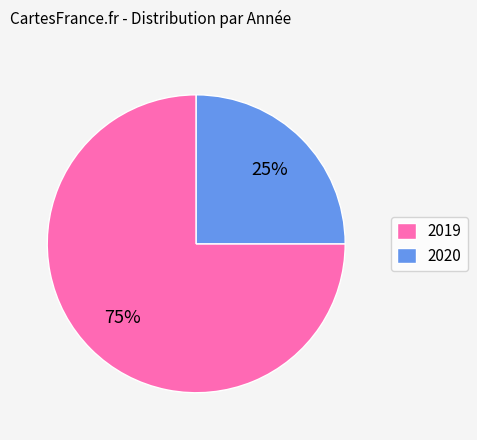

What is the majority slice?

2019